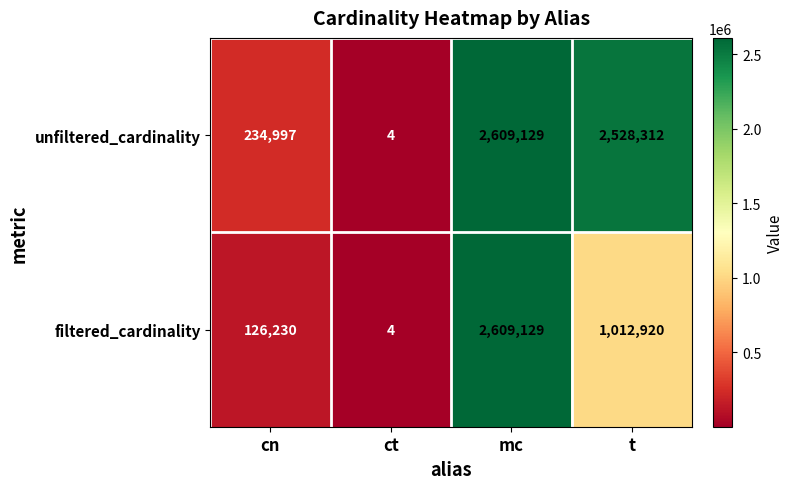

Count the number of data series in this chart.

2